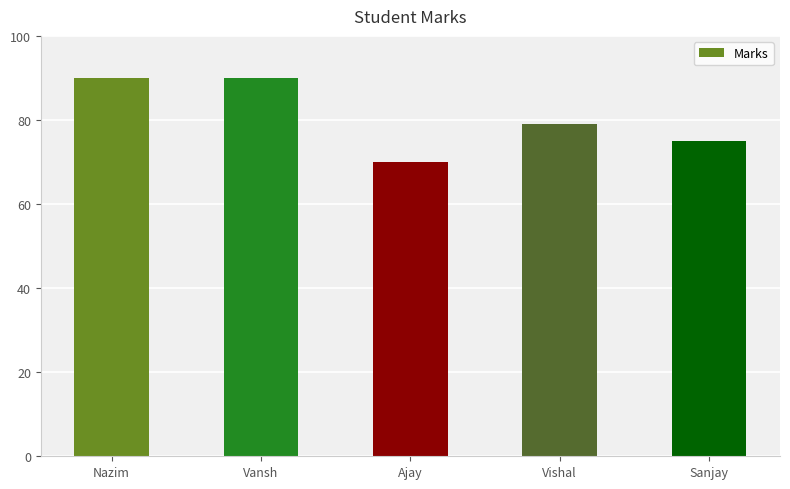

Are the bars grouped side by side (vs. stacked)?

No